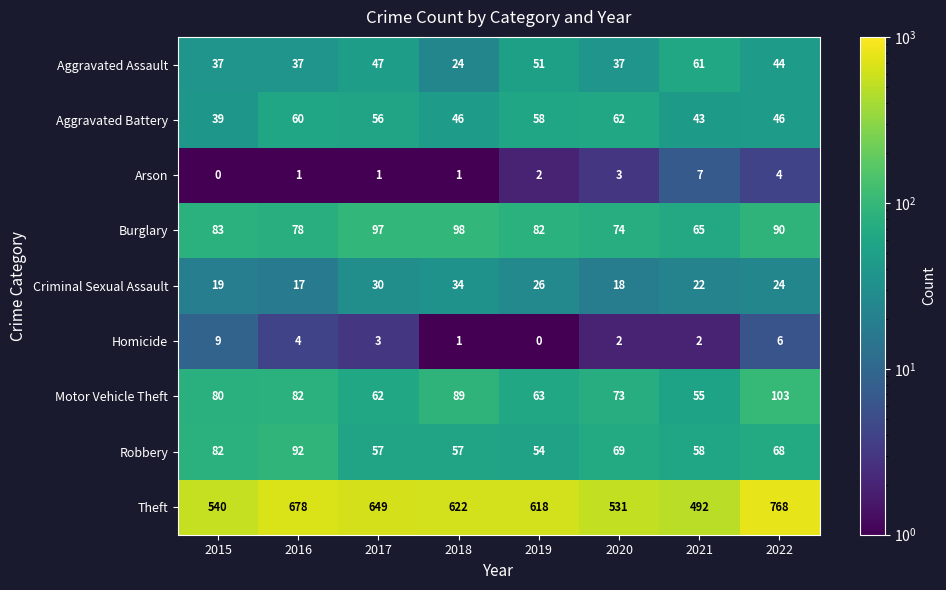

What is the difference between the maximum and minimum values in the Criminal Sexual Assault series?

17